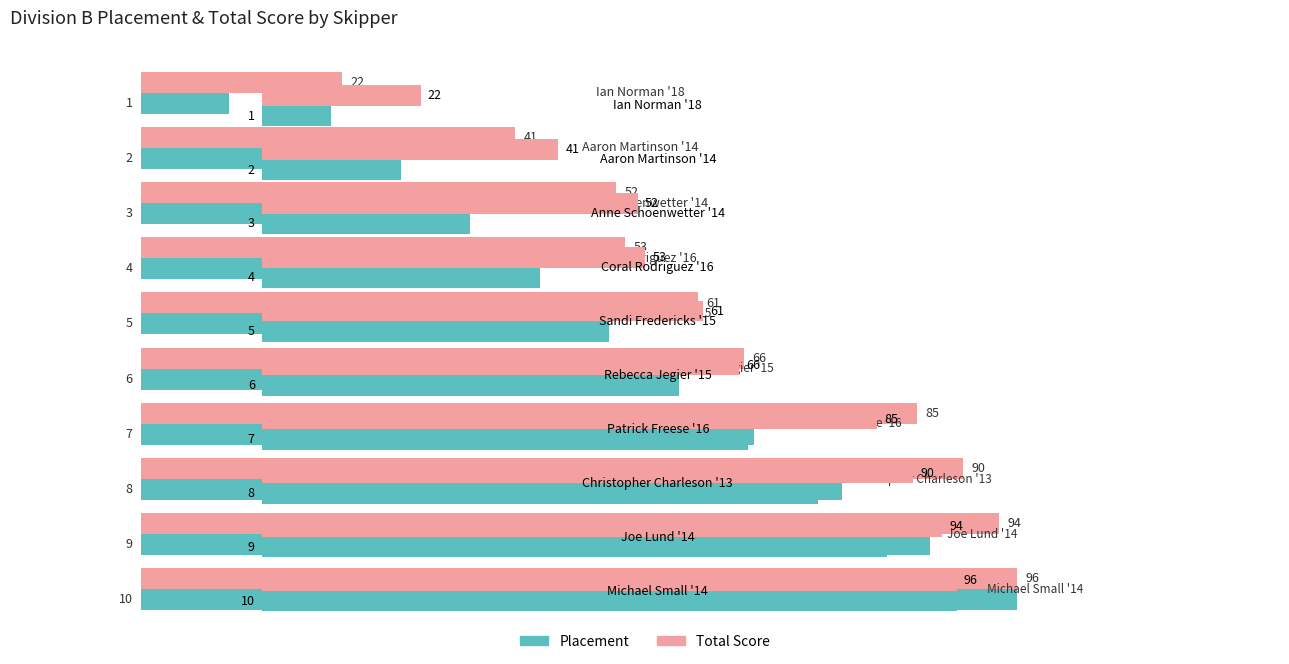

Which series has the largest total across all categories?

Total Score